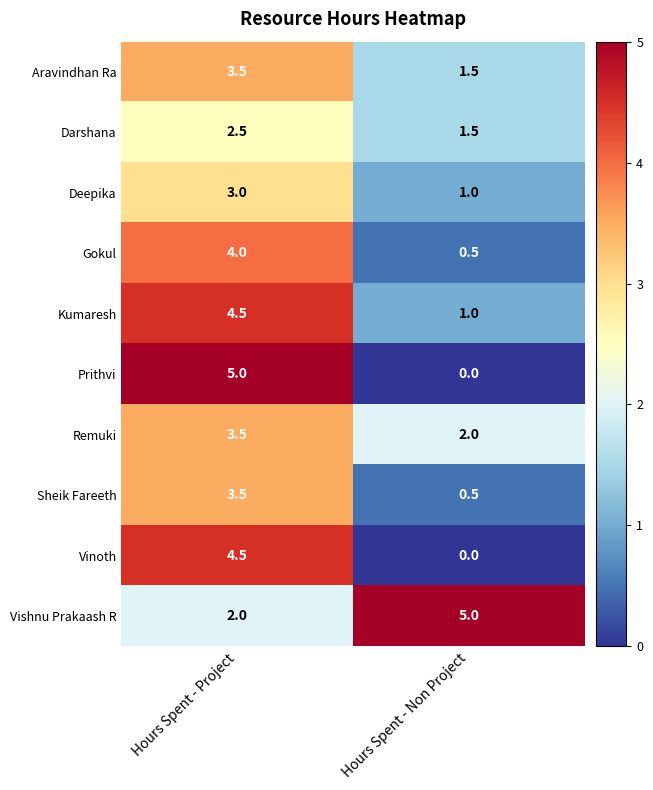

At which label is Prithvi closest to 2?

Hours Spent - Non Project